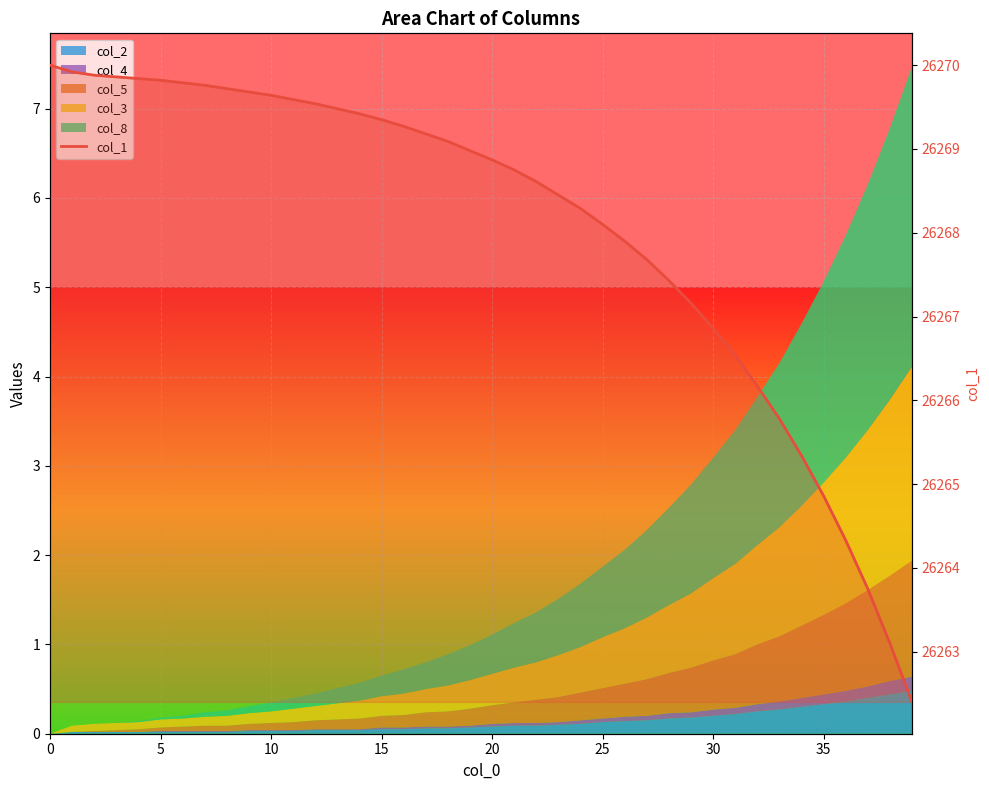

At which category does the chart reach its minimum across all series?

39